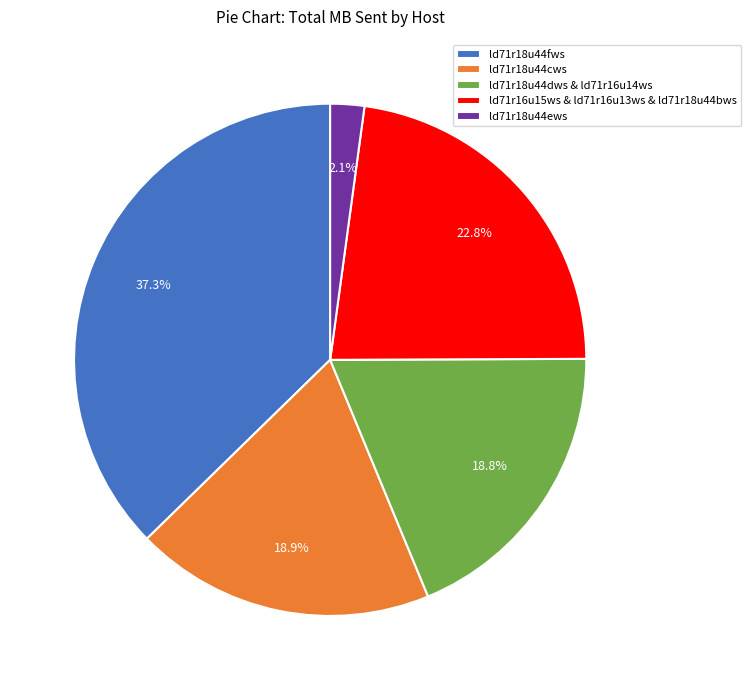

What is the largest slice in the pie chart?

ld71r18u44fws